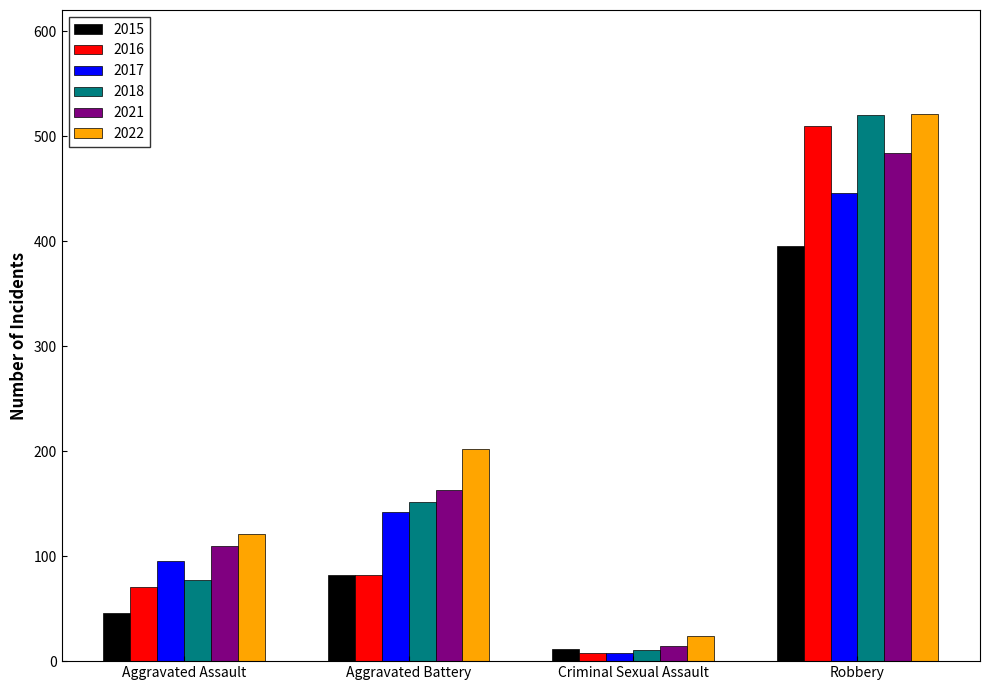

List the labels in order of 2018 value, largest first.

Robbery, Aggravated Battery, Aggravated Assault, Criminal Sexual Assault